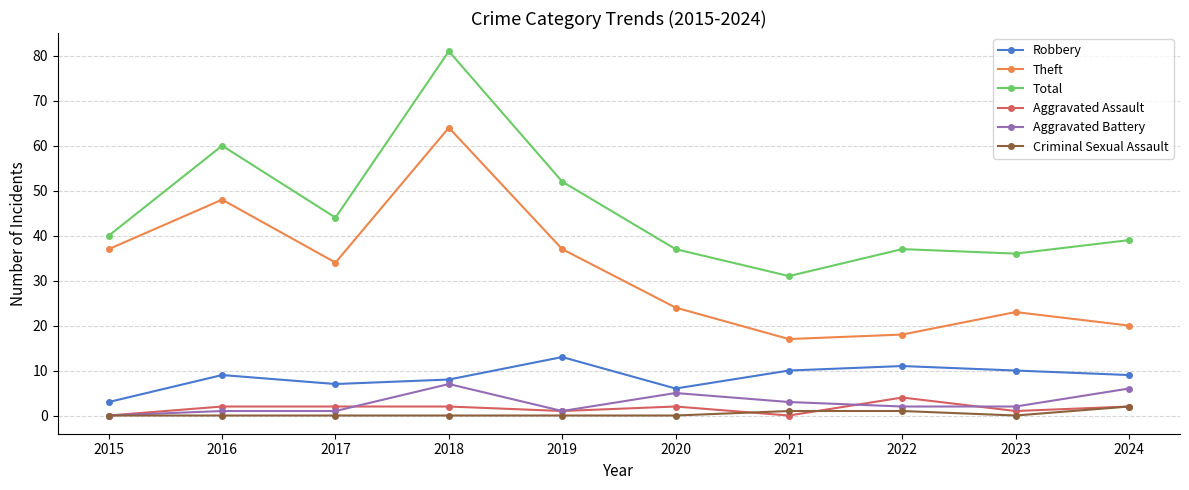

How many data points in Theft are less than 34?

5